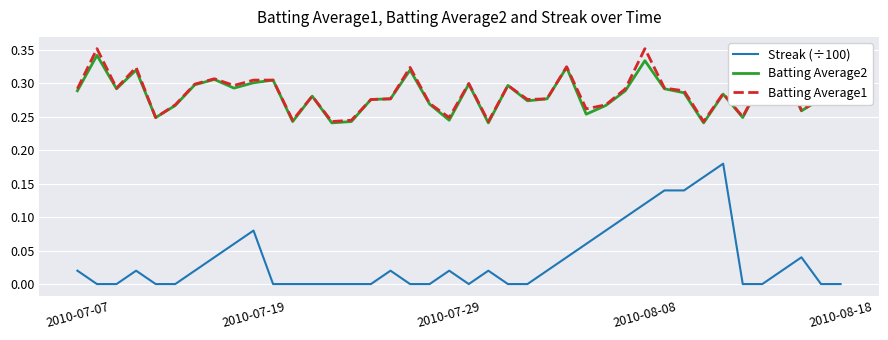

True or false: Batting Average1 and Streak (÷100) intersect in this chart.

False